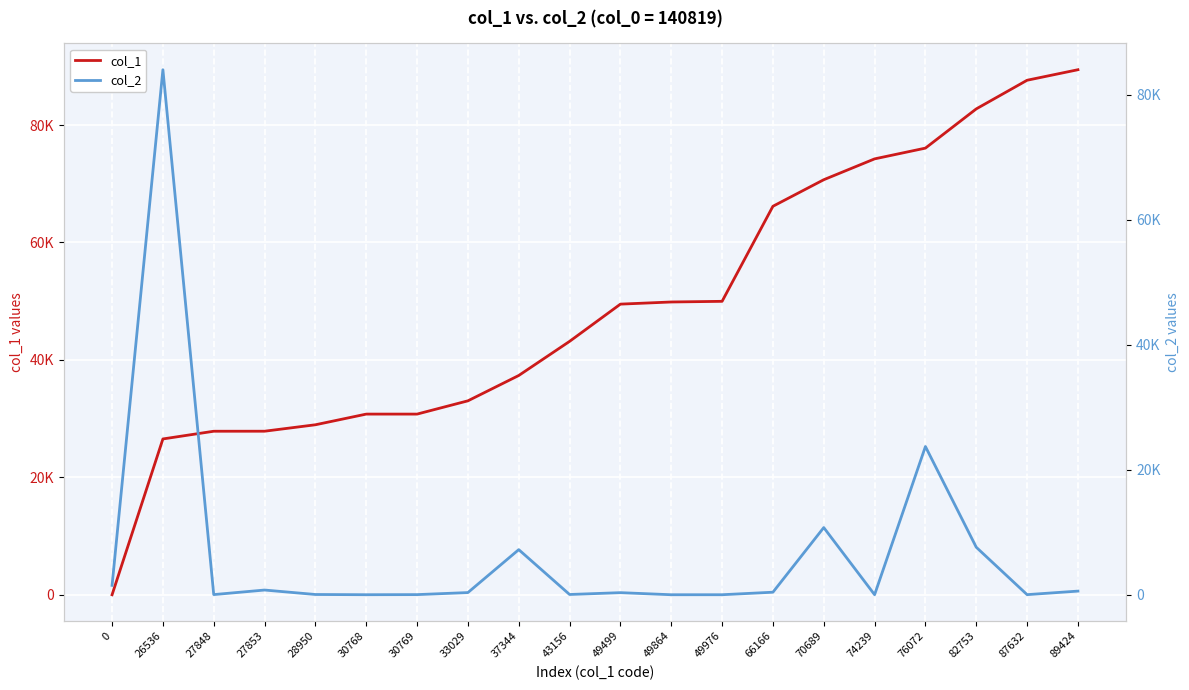

What is the spread (max minus min) of values at 30769?

30747